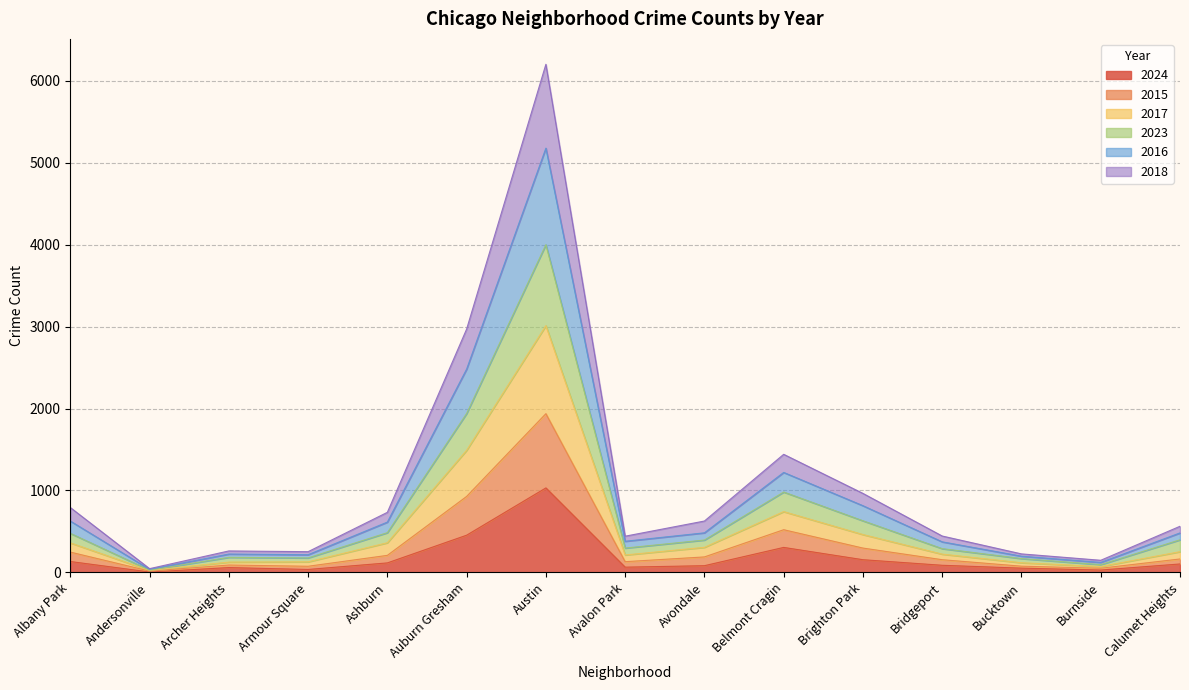

At which category is the sum across all series the highest?

Austin